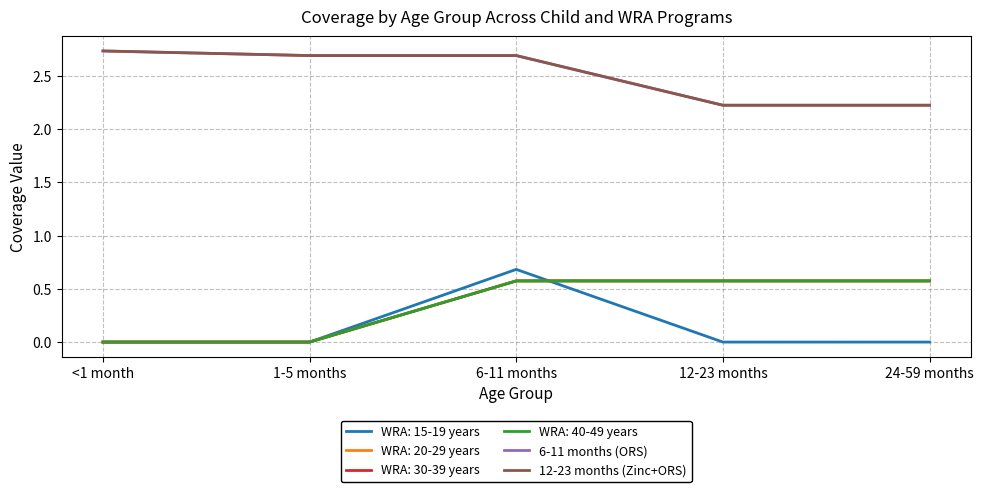

What is the difference between the maximum and minimum values in the 6-11 months (ORS) series?

0.5